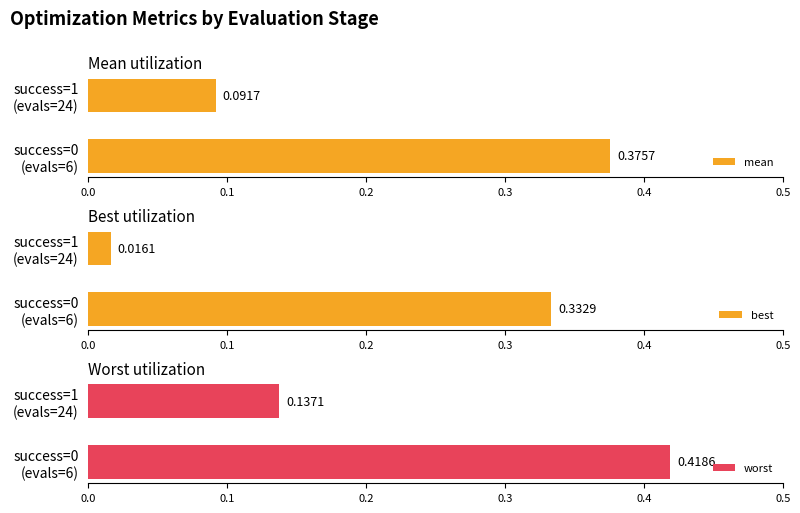

The best series shows 0.1 at success=0 (evals=6). True or false?

False